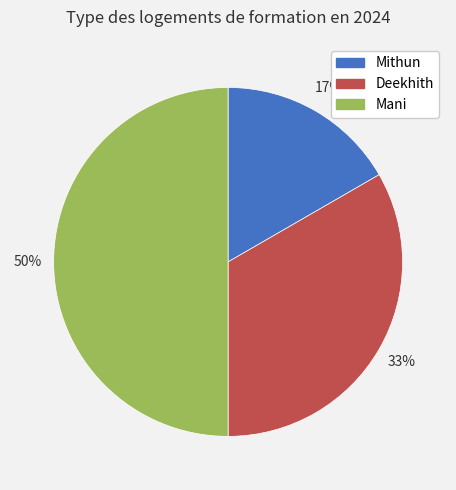

Which slice is the smallest?

Mithun